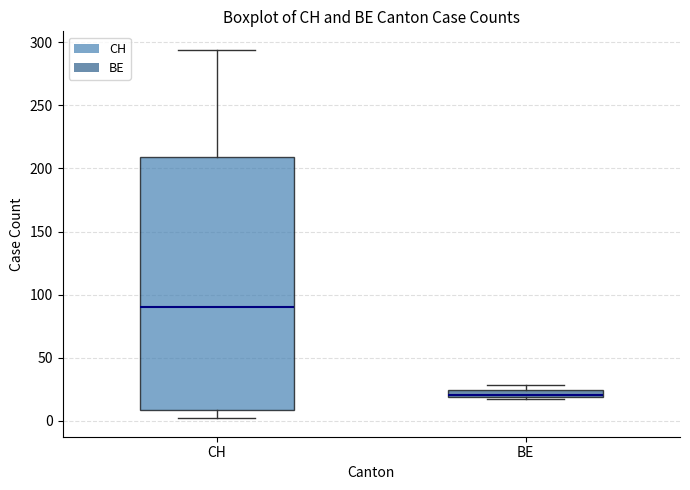

Comparing the boxes themselves (not the whiskers), which one is the tallest?

CH